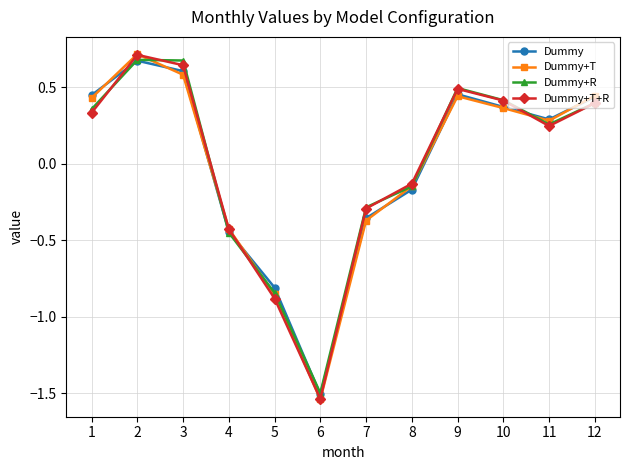

Is the value of Dummy+T at 12 greater than the value of Dummy+T+R at 2?

No